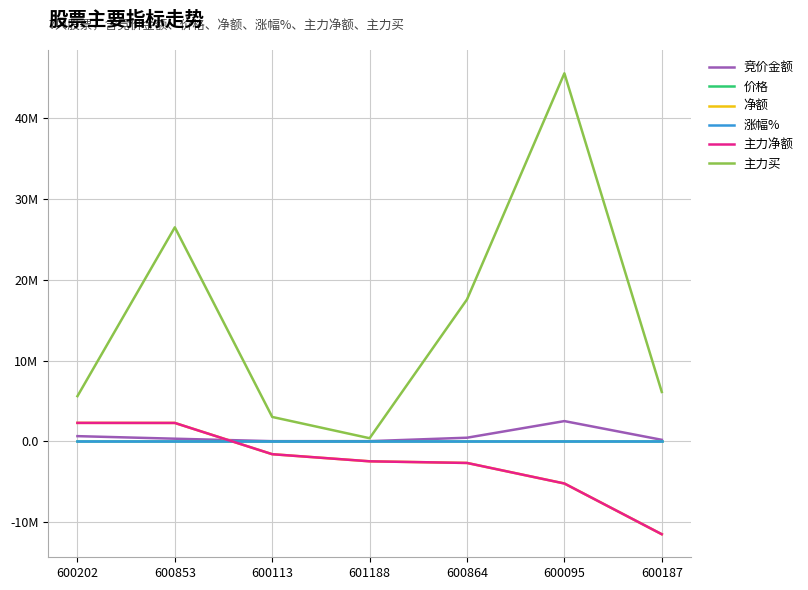

Is this an area chart (filled region under the line)?

No